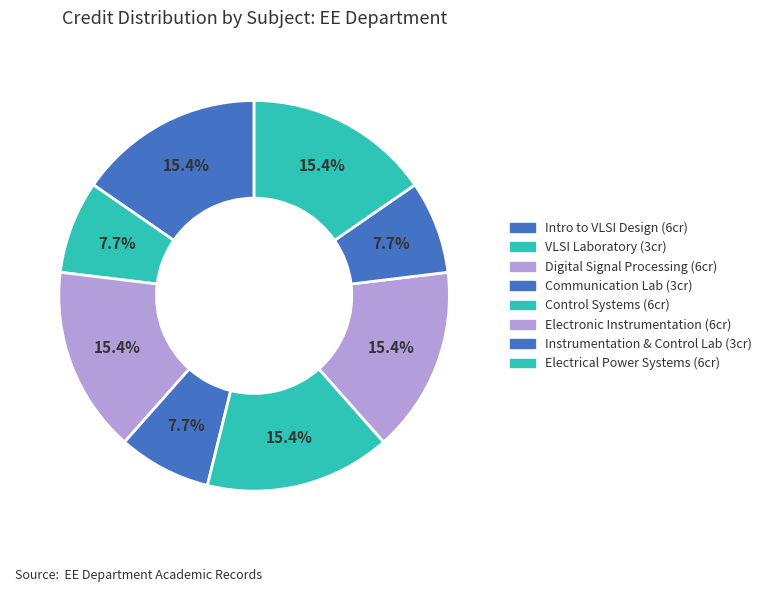

Is there a majority slice in this chart?

No